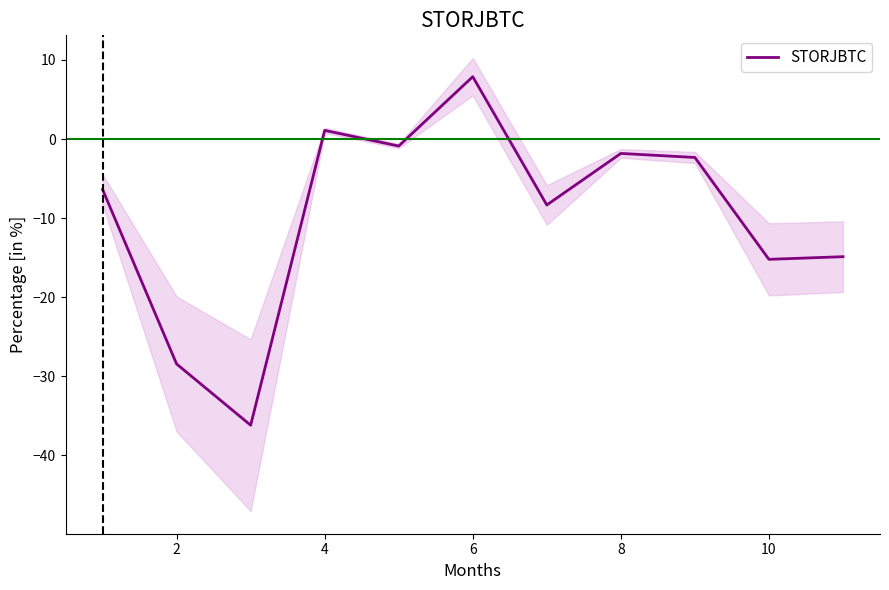

Is it true that STORJBTC equals -7.9 at 2?

False